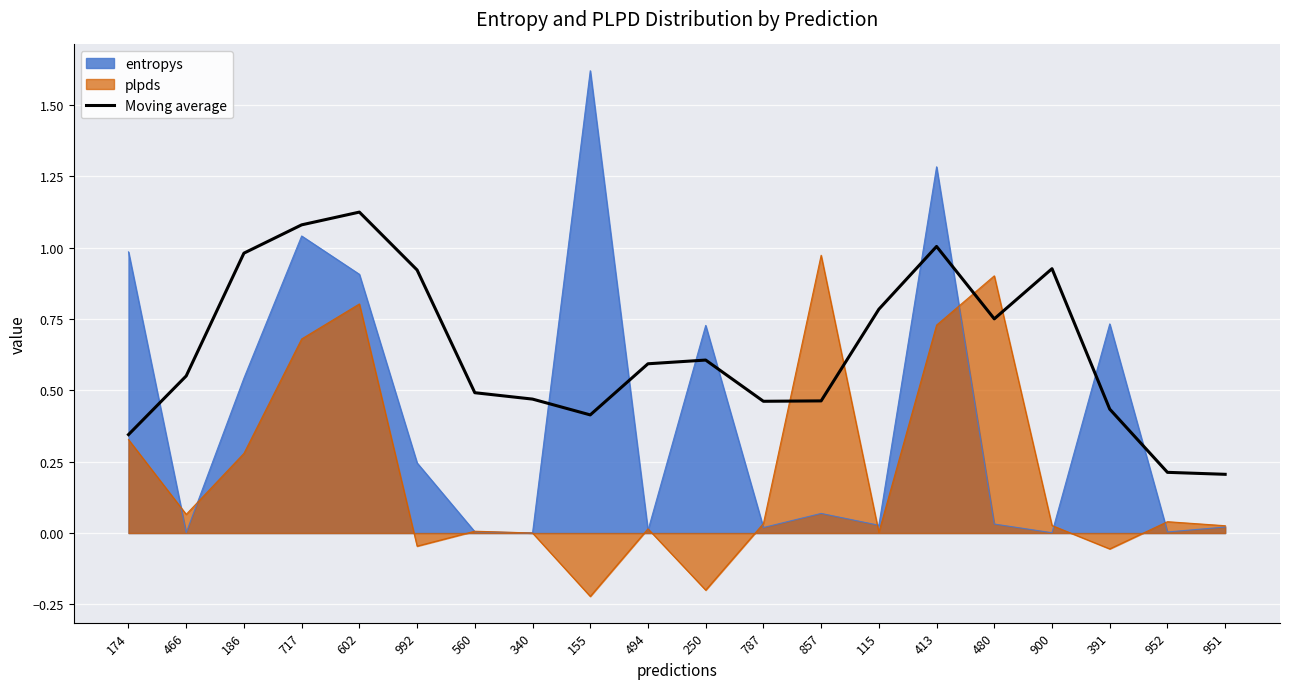

Between 602 and 466, which is larger?

602